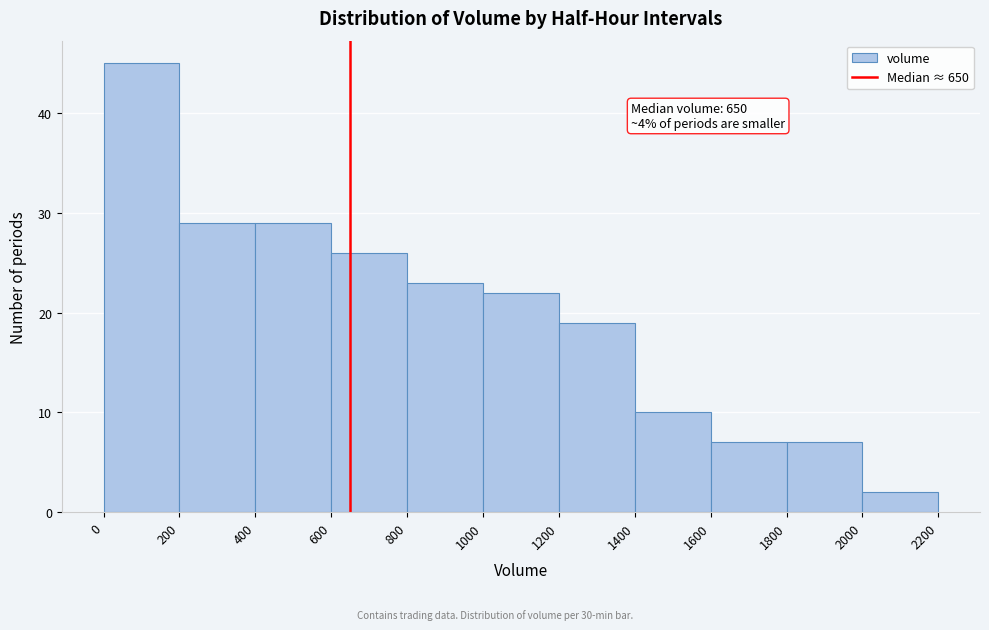

Which range on the x-axis has the tallest bar?

0 to 200